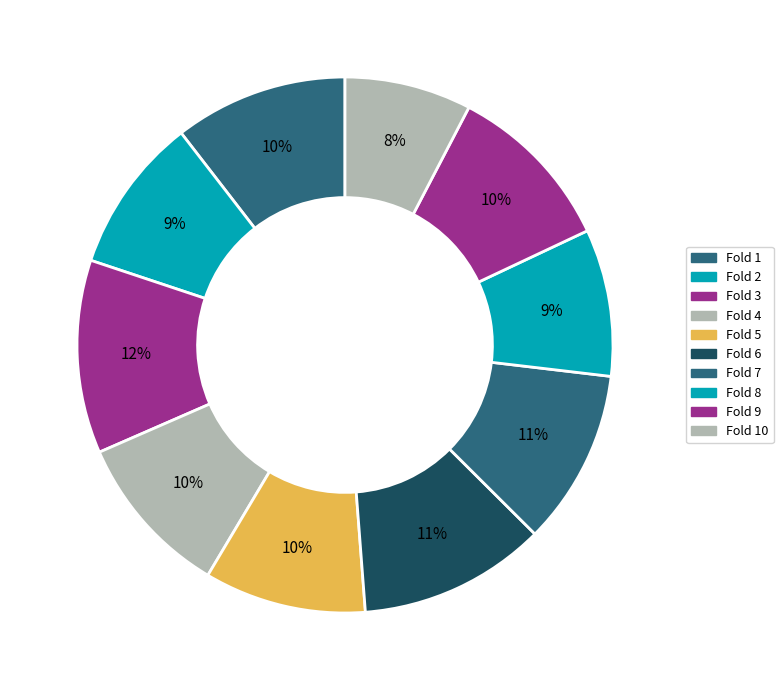

Rank the categories by value from highest to lowest.

Fold 3, Fold 6, Fold 7, Fold 1, Fold 9, Fold 4, Fold 5, Fold 2, Fold 8, Fold 10